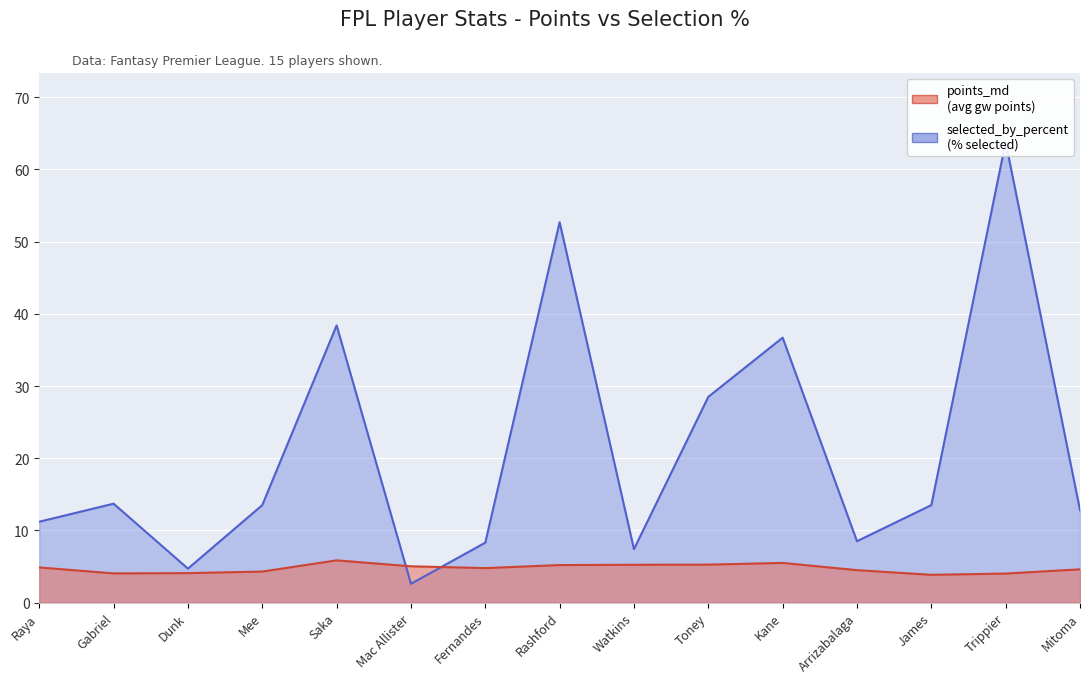

What is the difference between the selected_by_percent values at Rashford and Trippier?

11.1